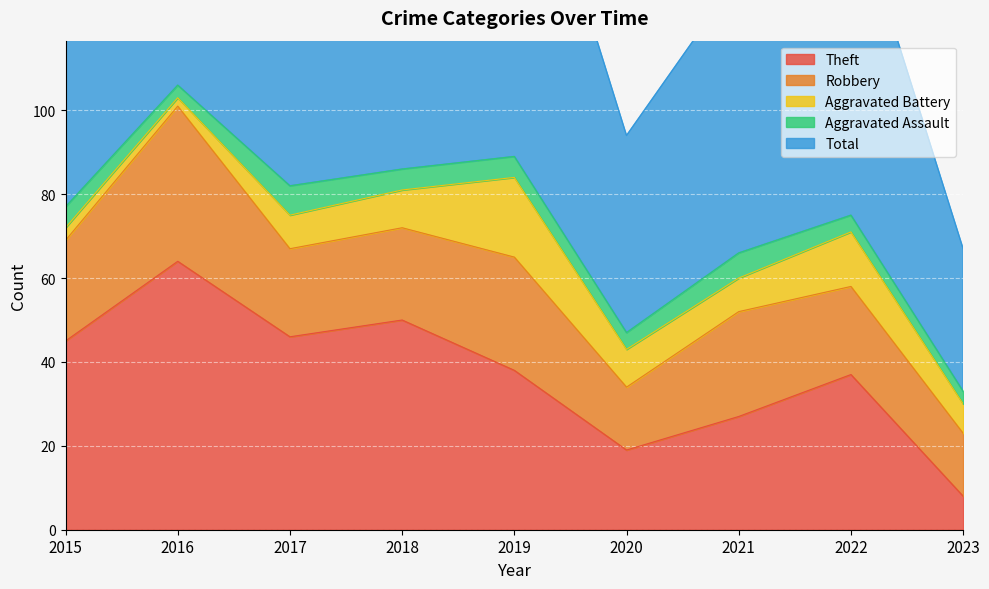

Which has a higher value, 2015 or 2023?

2015